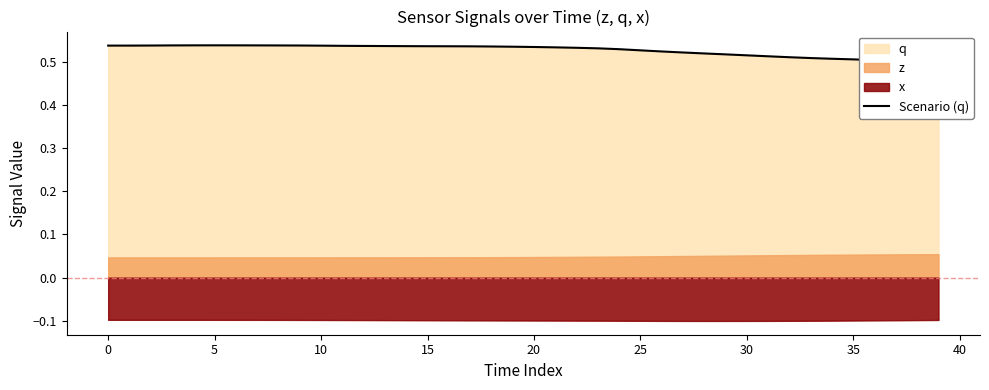

How many lines are shown in the chart?

1